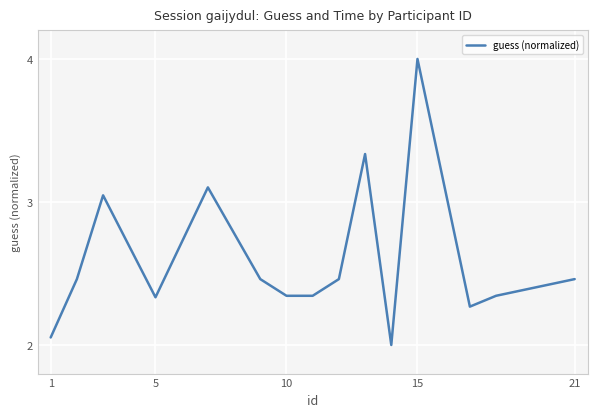

What is the difference between the maximum and minimum values?

2.0